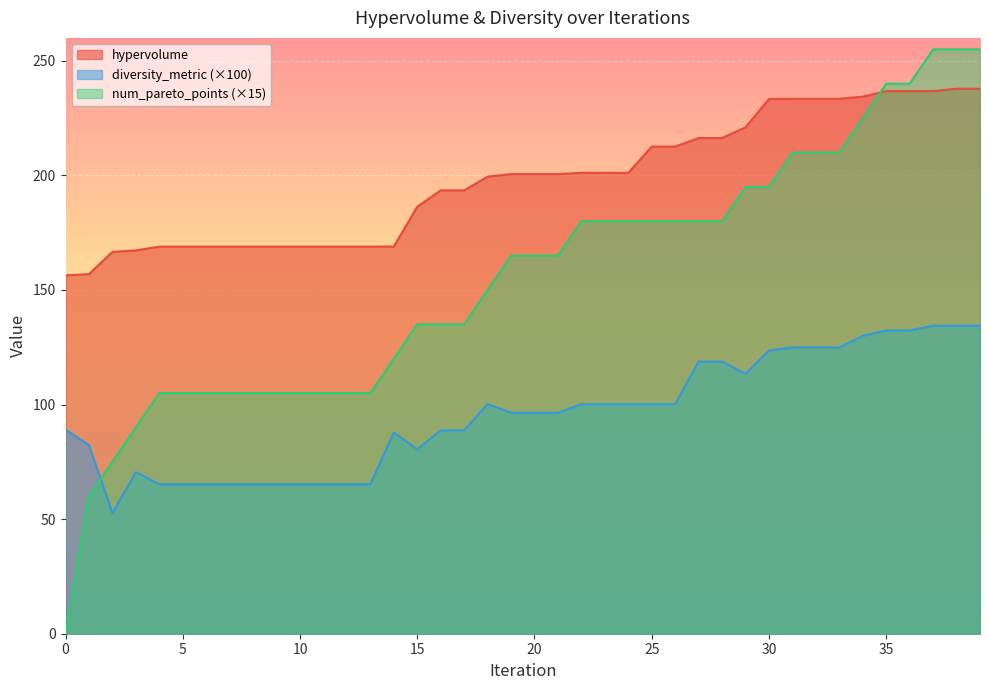

At which category does diversity_metric reach its first local peak?

3